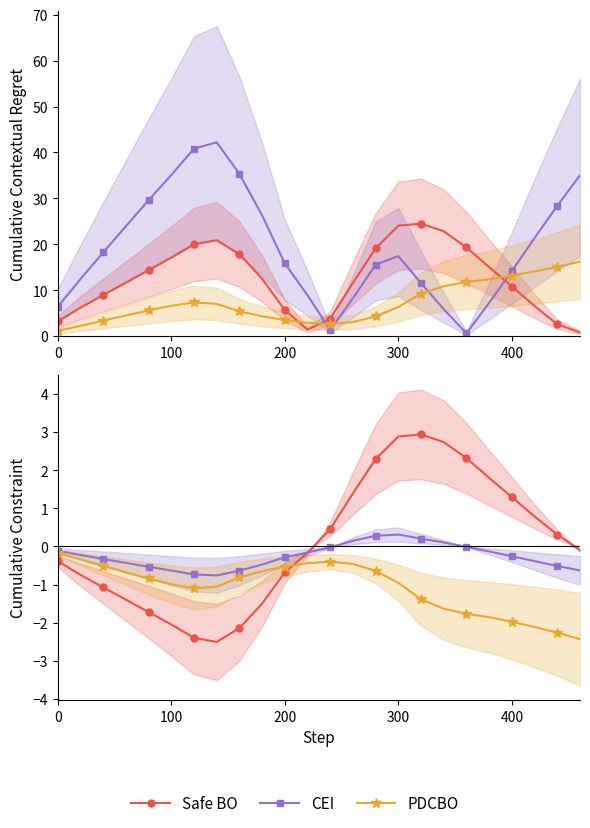

Reading right to left, what are all the values shown in this chart?

Safe BO: -0.1	0.3	0.8	1.3	1.8	2.3	2.7	2.9	2.9	2.3	1.4	0.5	-0.2	-0.7	-1.5	-2.1	-2.5	-2.4	-2.0	-1.7	-1.4	-1.1	-0.7	-0.4
CEI: -0.6	-0.5	-0.4	-0.3	-0.1	-0.0	0.1	0.2	0.3	0.3	0.1	-0.0	-0.2	-0.3	-0.5	-0.6	-0.8	-0.7	-0.6	-0.5	-0.4	-0.3	-0.2	-0.1
PDCBO: -2.4	-2.3	-2.1	-2.0	-1.9	-1.8	-1.6	-1.4	-1.0	-0.6	-0.5	-0.4	-0.4	-0.5	-0.6	-0.8	-1.1	-1.1	-1.0	-0.8	-0.7	-0.5	-0.3	-0.2